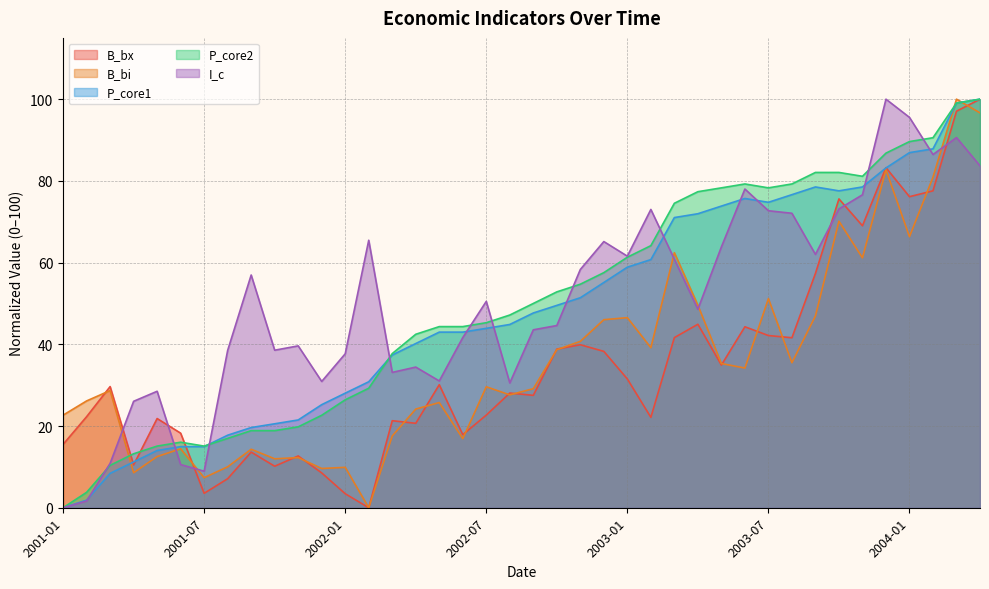

Where is the first local minimum for P_core2?

2001-07